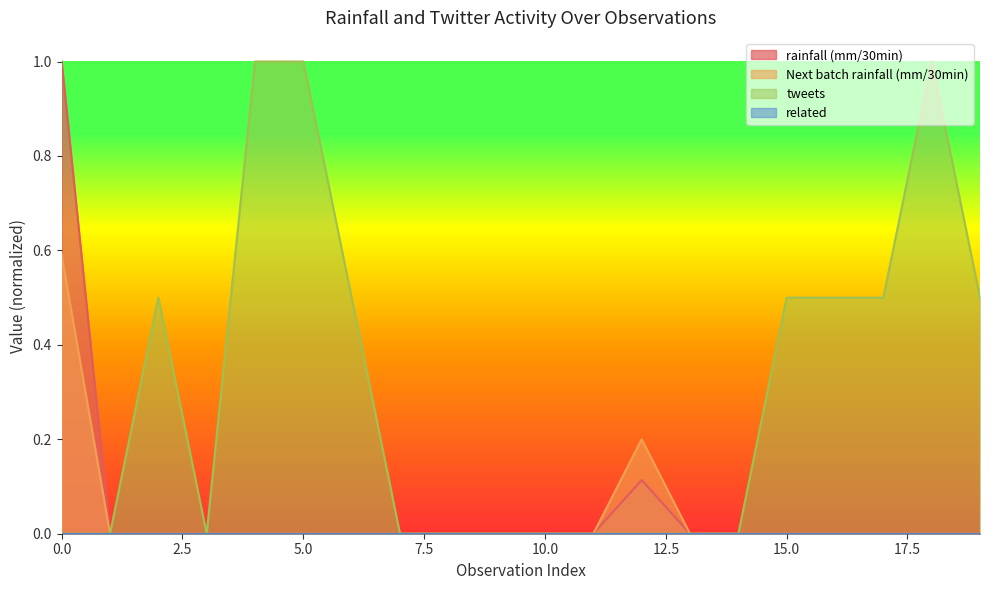

Reading left to right, list all the values displayed in this chart.

rainfall (mm/30min): 0=1.0	1=0.0	2=0.0	3=0.0	4=0.0	5=0.0	6=0.0	7=0.0	8=0.0	9=0.0	10=0.0	11=0.0	12=0.1	13=0.0	14=0.0	15=0.0	16=0.0	17=0.0	18=0.0	19=0.0
Next batch rainfall (mm/30min): 0=0.6	1=0.0	2=0.0	3=0.0	4=0.0	5=0.0	6=0.0	7=0.0	8=0.0	9=0.0	10=0.0	11=0.0	12=0.2	13=0.0	14=0.0	15=0.0	16=0.0	17=0.0	18=0.0	19=0.0
tweets: 0=0.0	1=0.0	2=0.5	3=0.0	4=1.0	5=1.0	6=0.5	7=0.0	8=0.0	9=0.0	10=0.0	11=0.0	12=0.0	13=0.0	14=0.0	15=0.5	16=0.5	17=0.5	18=1.0	19=0.5